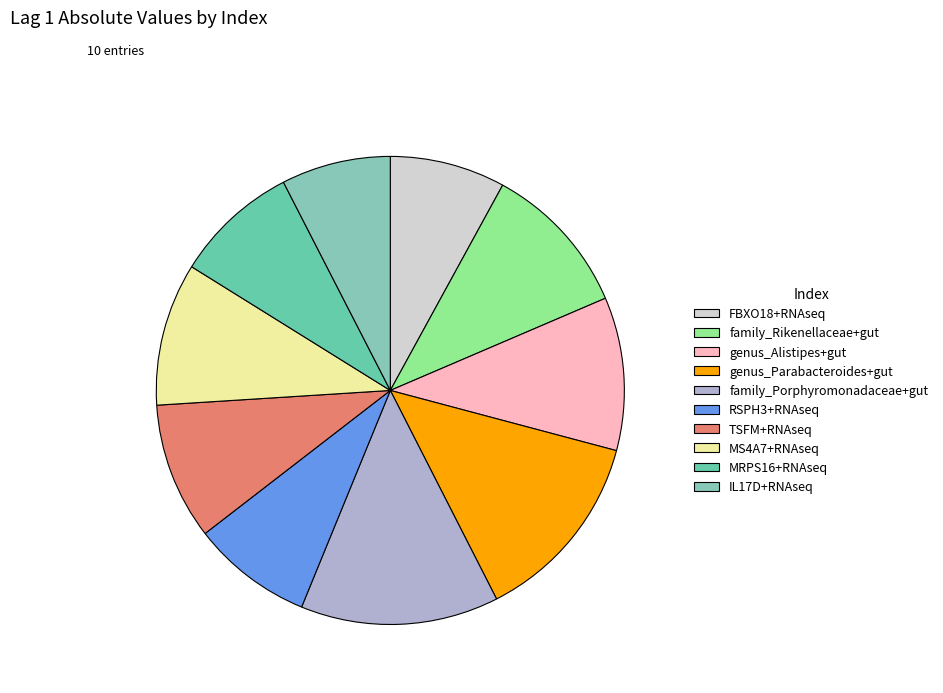

Combined, do IL17D+RNAseq and RSPH3+RNAseq account for over 50%?

No